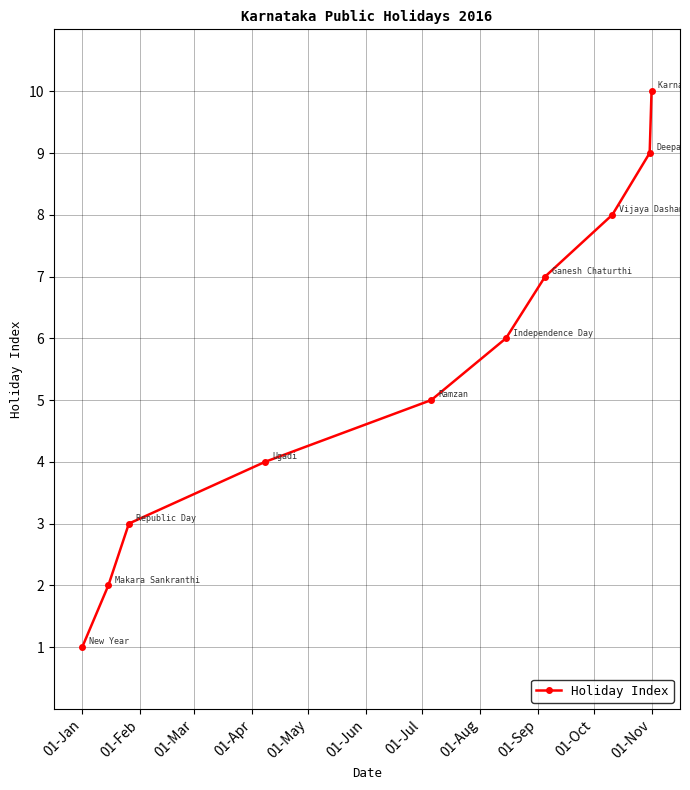

What is the sum of all values?

55